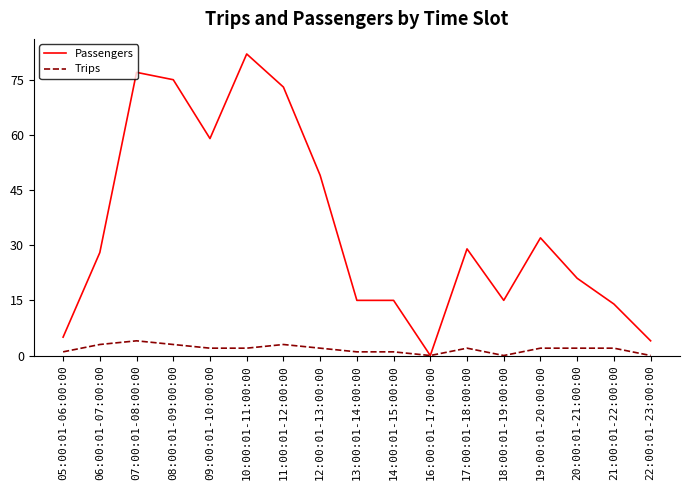

List the series in order of their overall mean, lowest first.

Trips, Passengers